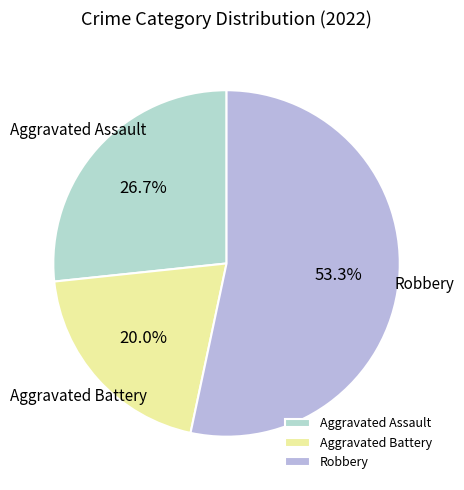

How many slices are in this pie chart?

3